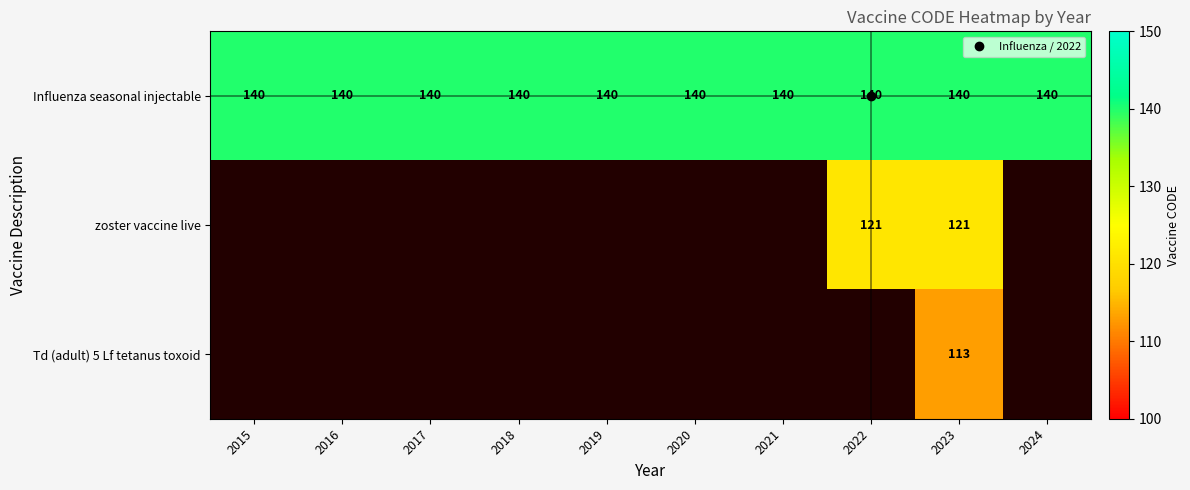

At which category is the sum across all series the highest?

2023